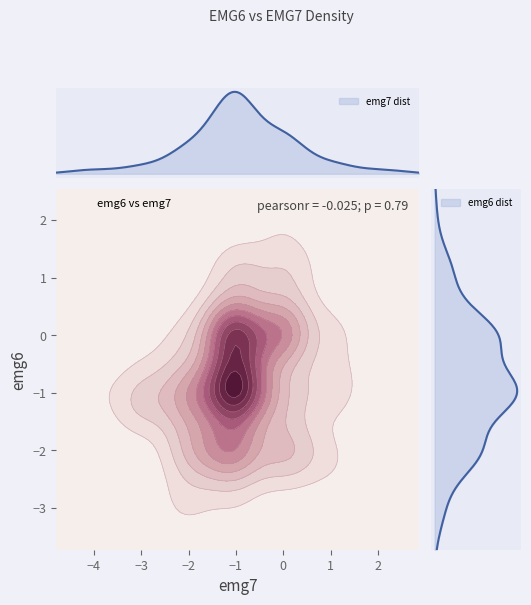

Between 3 and 7, which is larger?

7